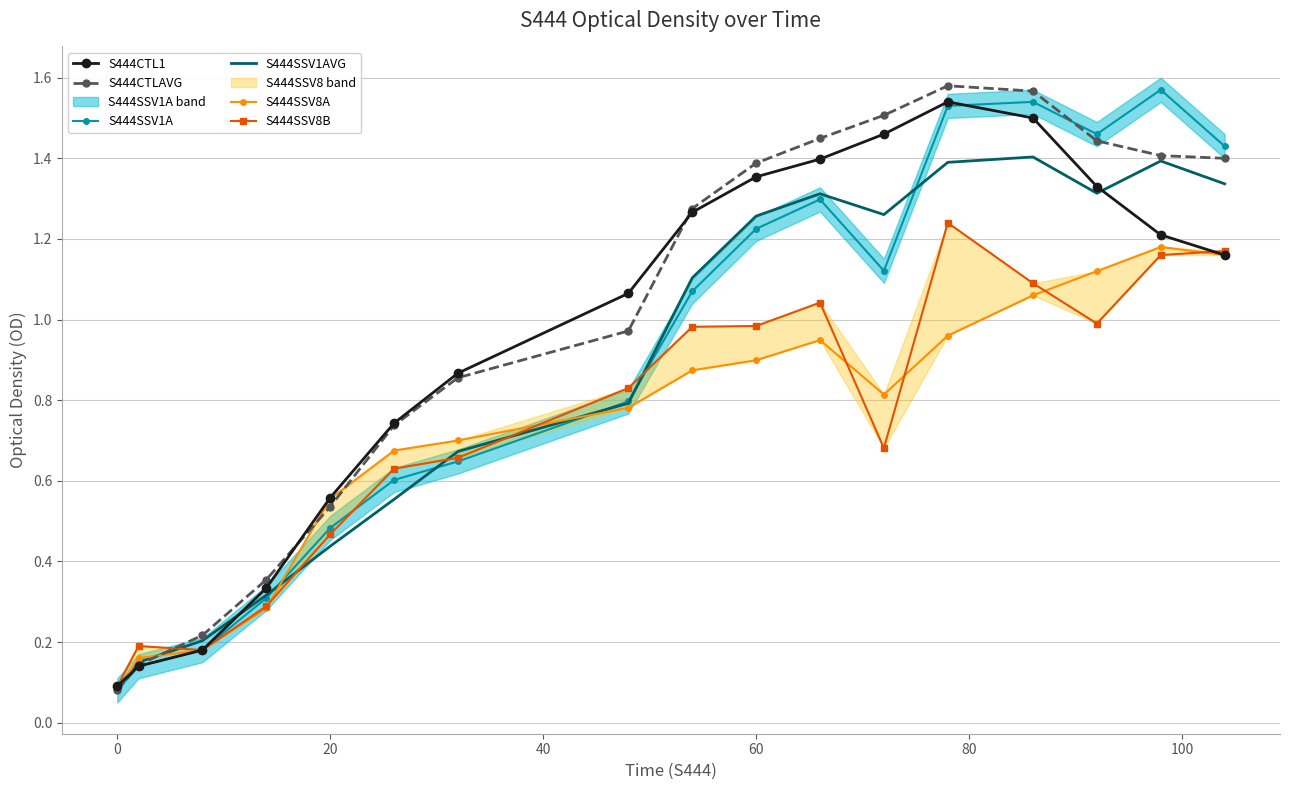

After their last crossing, which series has the higher values: S444SSV1AVG or S444SSV1A?

S444SSV1A